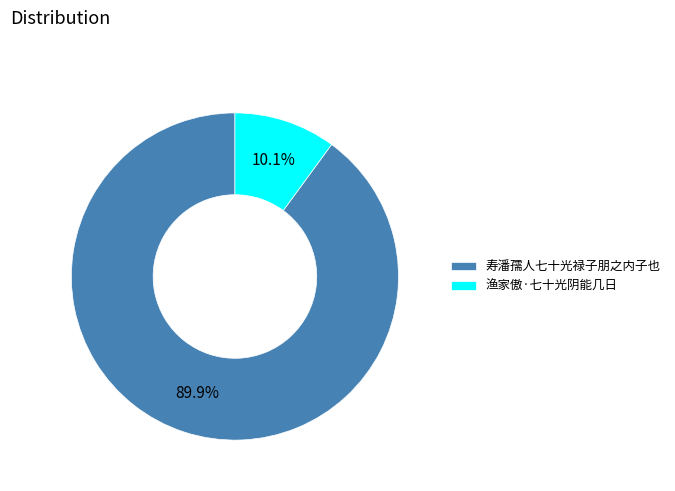

Which category has the smallest portion of the pie?

渔家傲·七十光阴能几日